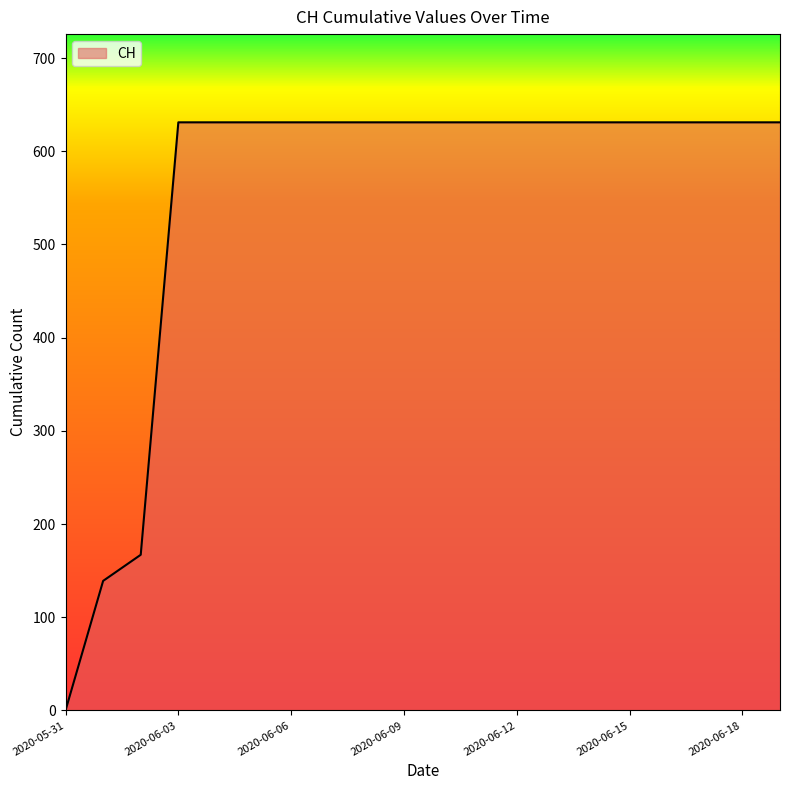

What is the maximum value shown in the chart?

631